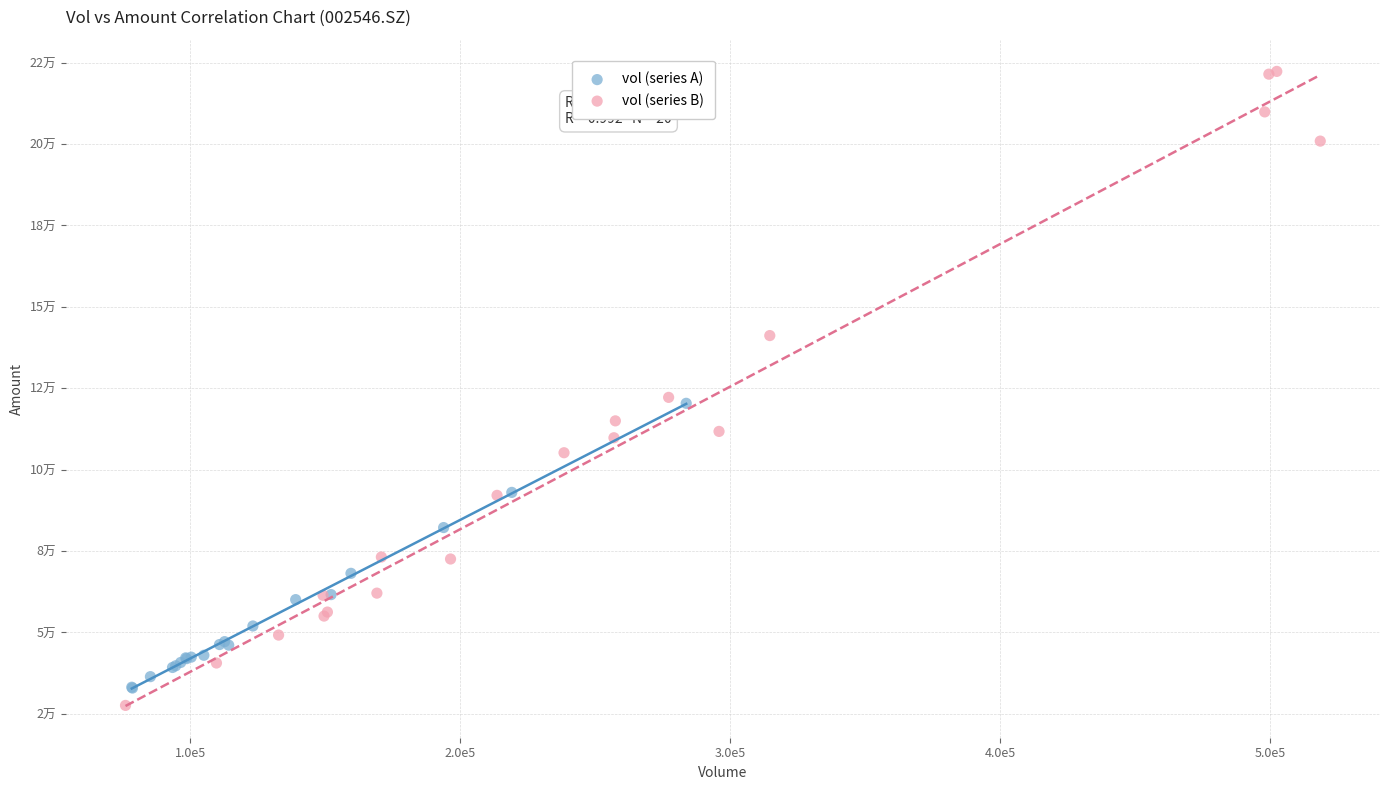

Which series reaches the minimum Y coordinate?

vol (series B)